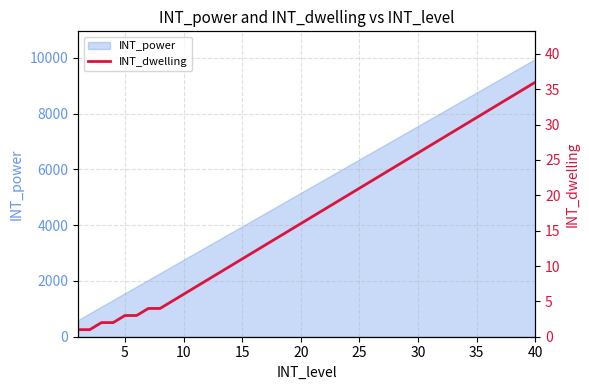

What is the highest value of the INT_power series?

9960